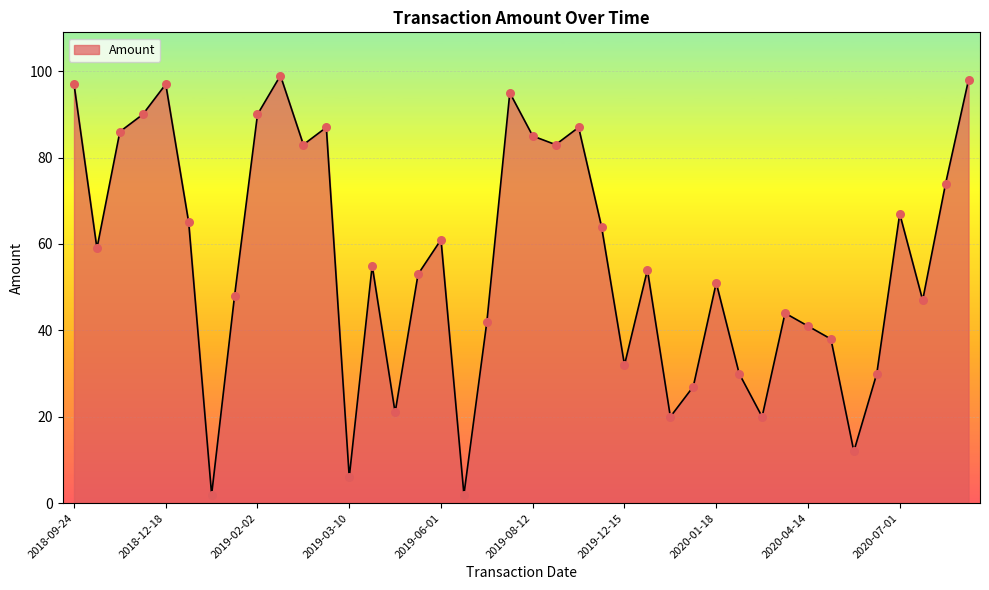

What is the greatest value displayed?

99